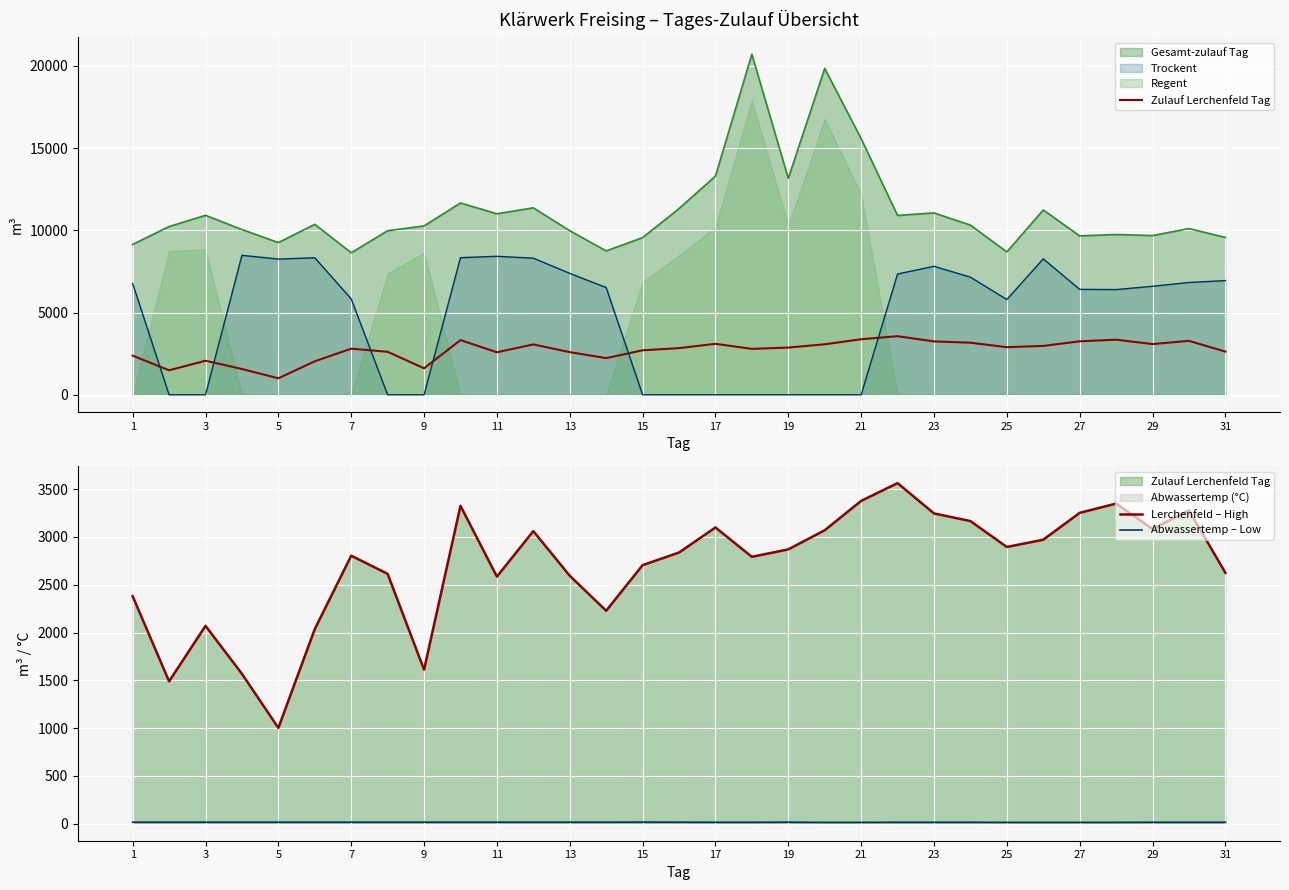

True or false: Zulauf Lerchenfeld Tag has more than 2 interior local peaks.

True